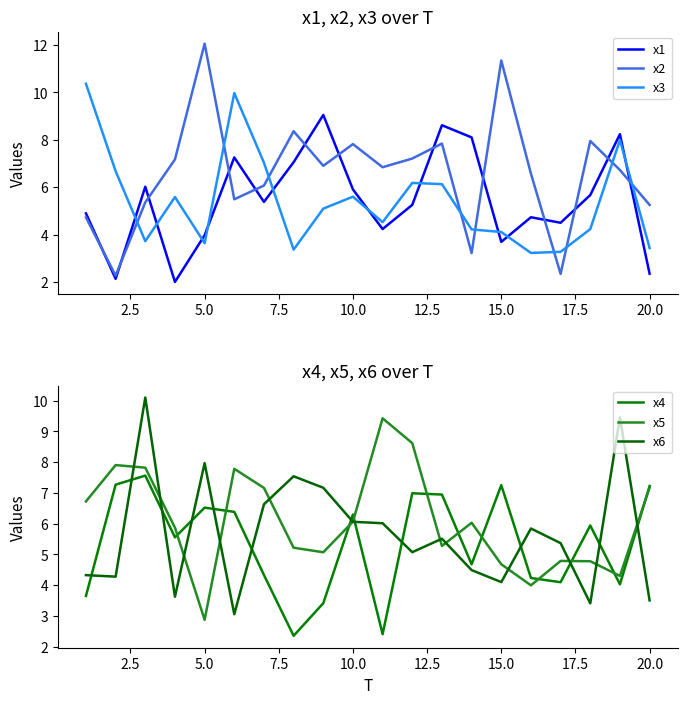

How many values in the x6 series are below 5?

8